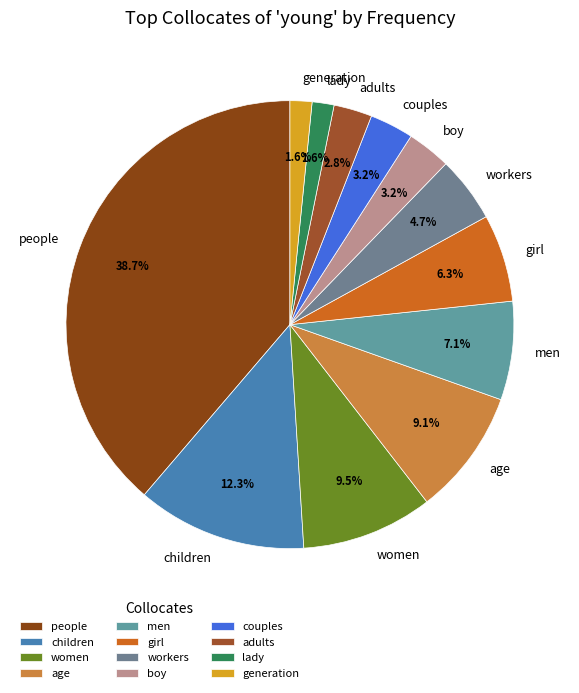

To the nearest percent, what percentage of the pie is couples?

3%